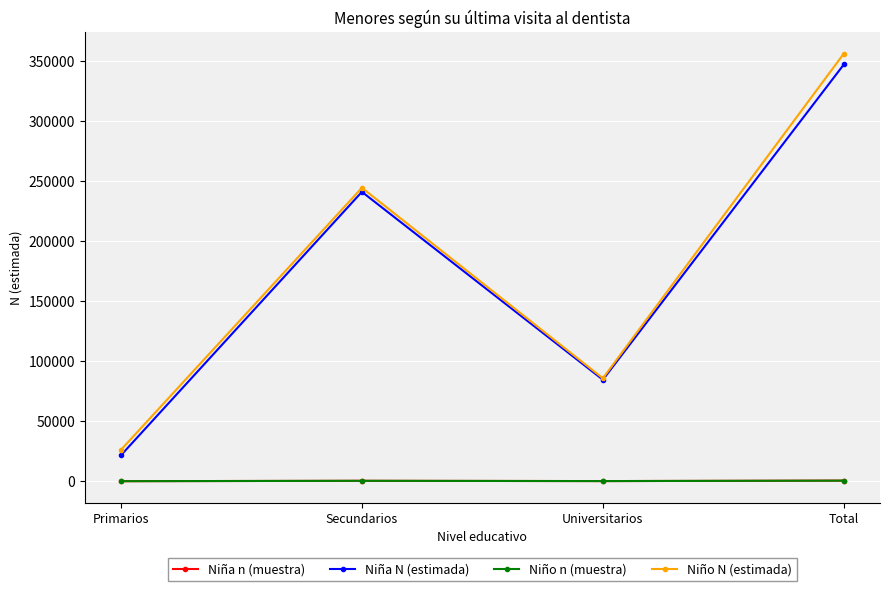

True or false: Niña N (estimada) has a value of 167738 at Total.

False